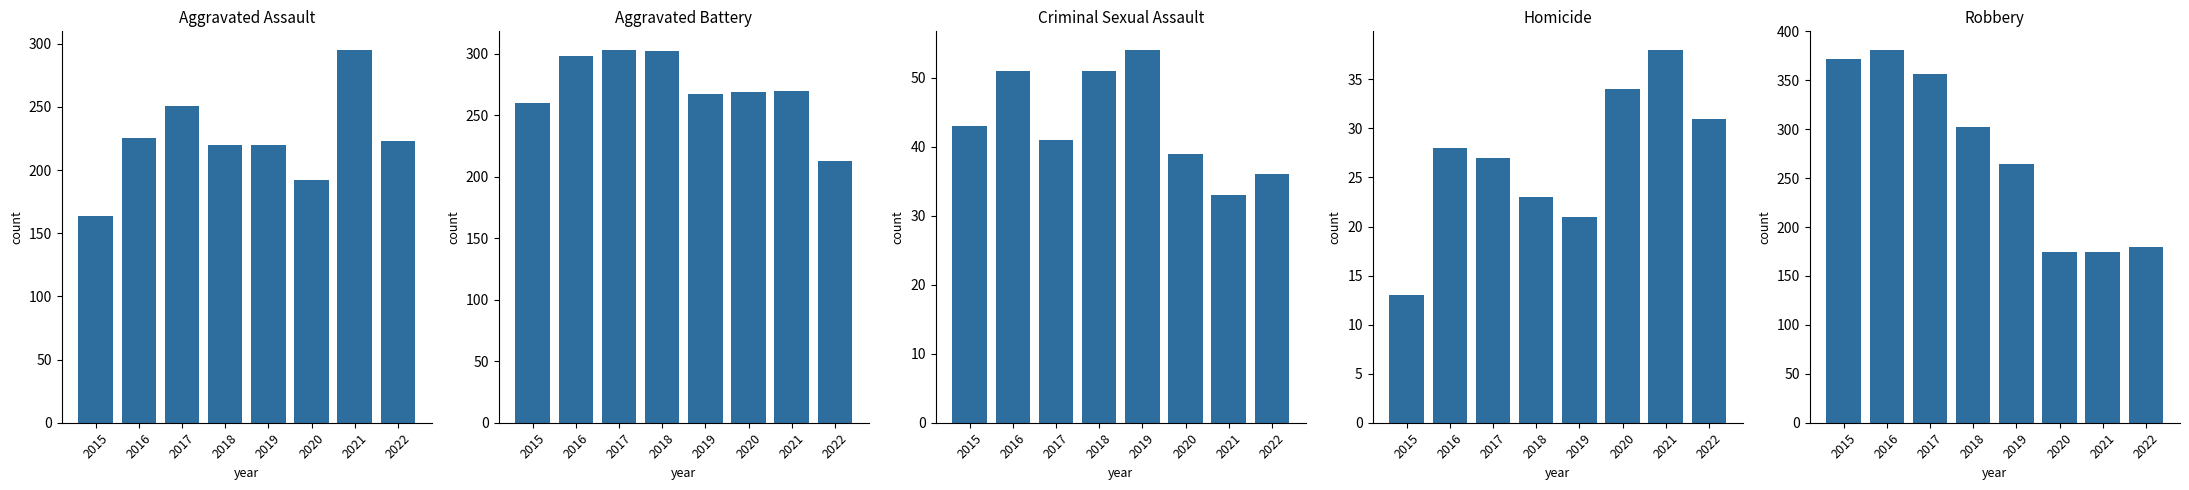

What is the spread (max minus min) of values at 2015?

359